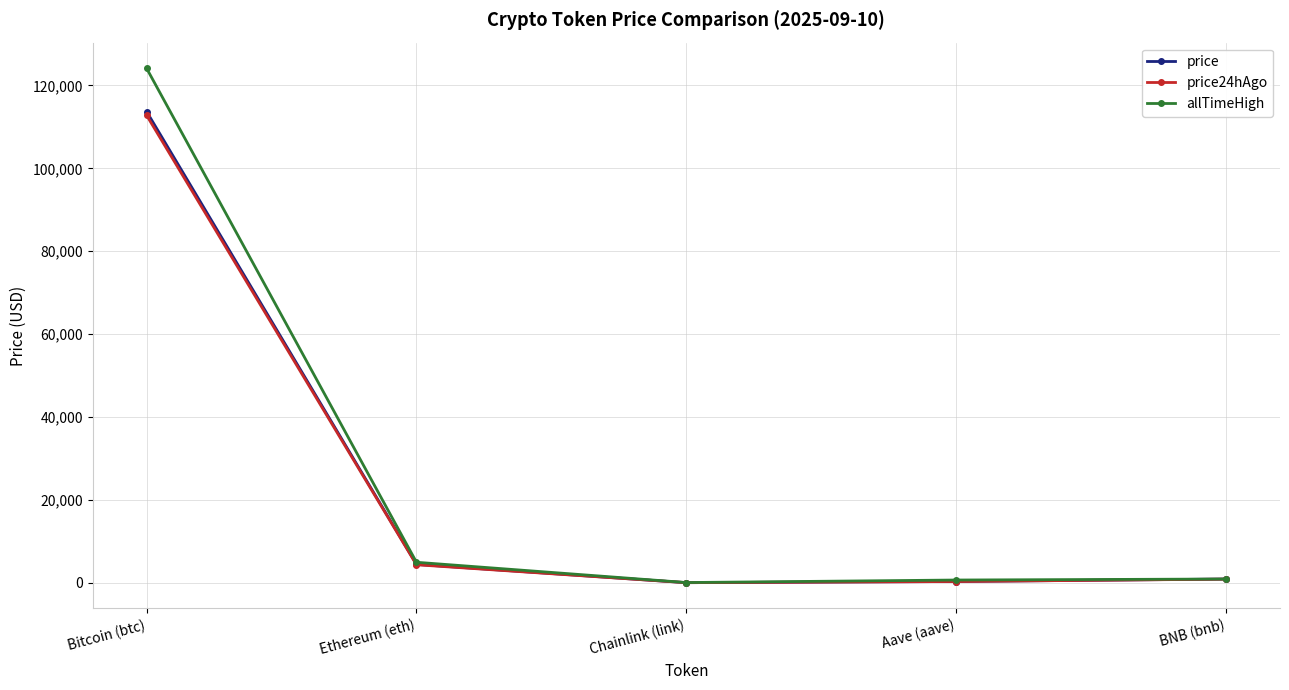

What is the value of the allTimeHigh point at the 2nd from the left?

4946.1